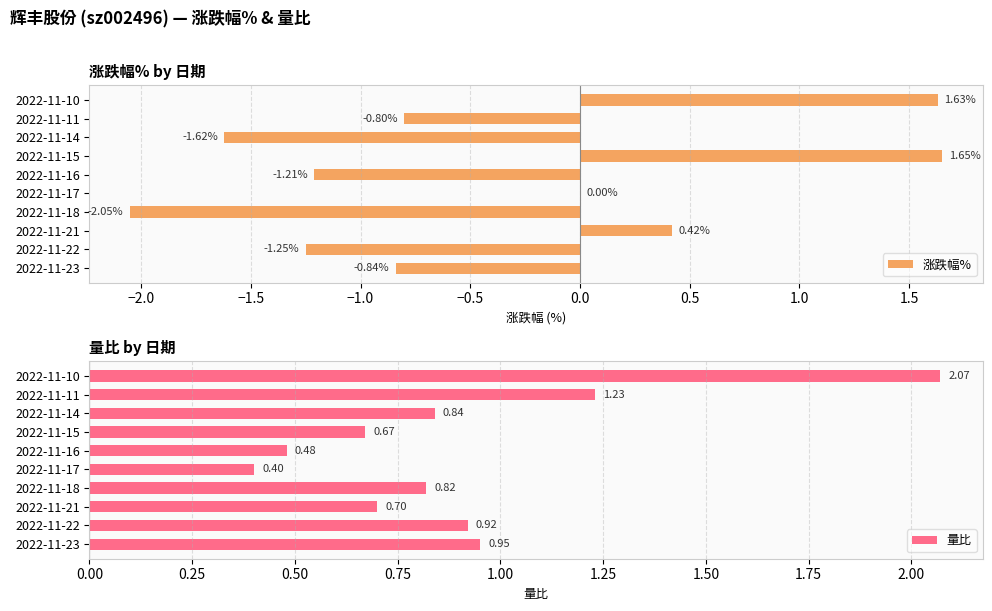

List the labels in order of 量比 value, smallest first.

2022-11-17, 2022-11-16, 2022-11-15, 2022-11-21, 2022-11-18, 2022-11-14, 2022-11-22, 2022-11-23, 2022-11-11, 2022-11-10